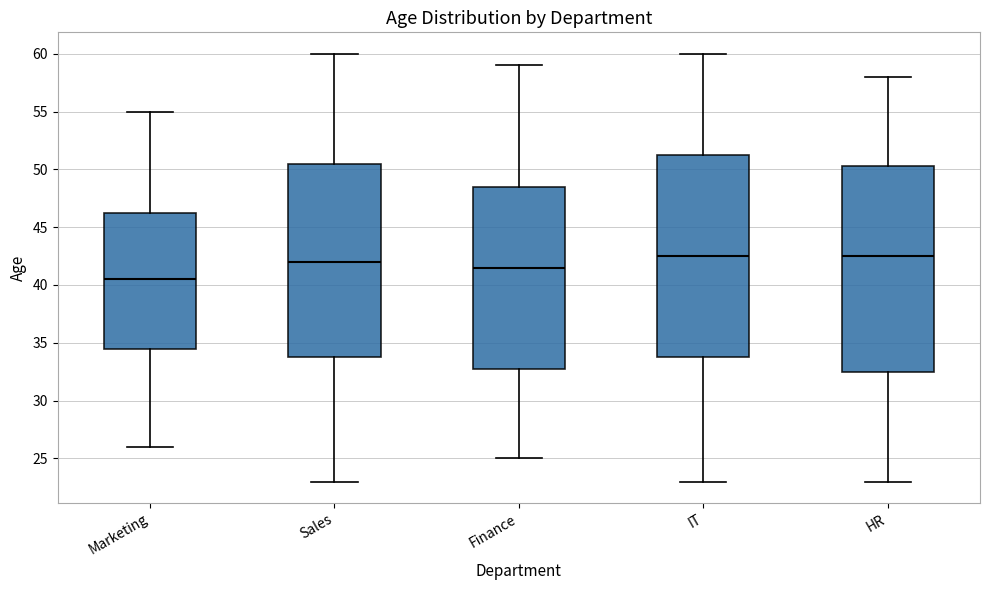

Reading left to right, read every box against the y-axis: the position of its median line, the range the box covers, and the ends of its whiskers. The values are not printed on the chart, so give them approximately, as read against the axis.

Marketing: median 40.5, box 34.5 to 46.5, whiskers 26.0 to 55.0
Sales: median 42.0, box 34.0 to 50.5, whiskers 23.0 to 60.0
Finance: median 41.5, box 33.0 to 48.5, whiskers 25.0 to 59.0
IT: median 42.5, box 34.0 to 51.5, whiskers 23.0 to 60.0
HR: median 42.5, box 32.5 to 50.5, whiskers 23.0 to 58.0